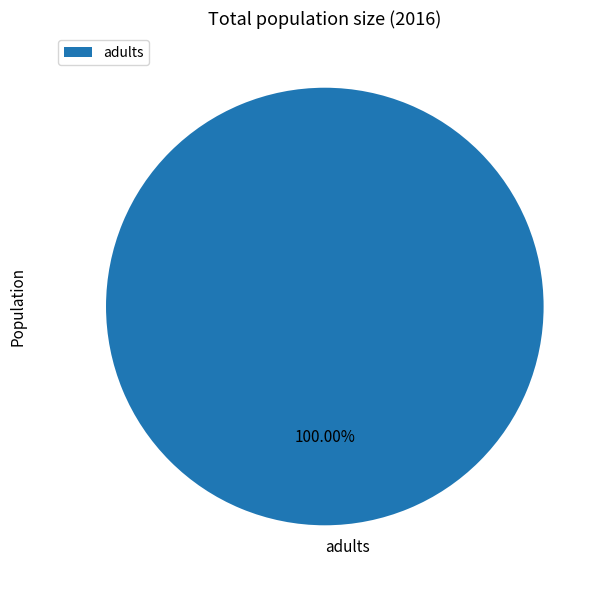

Is adults the majority of the pie?

Yes